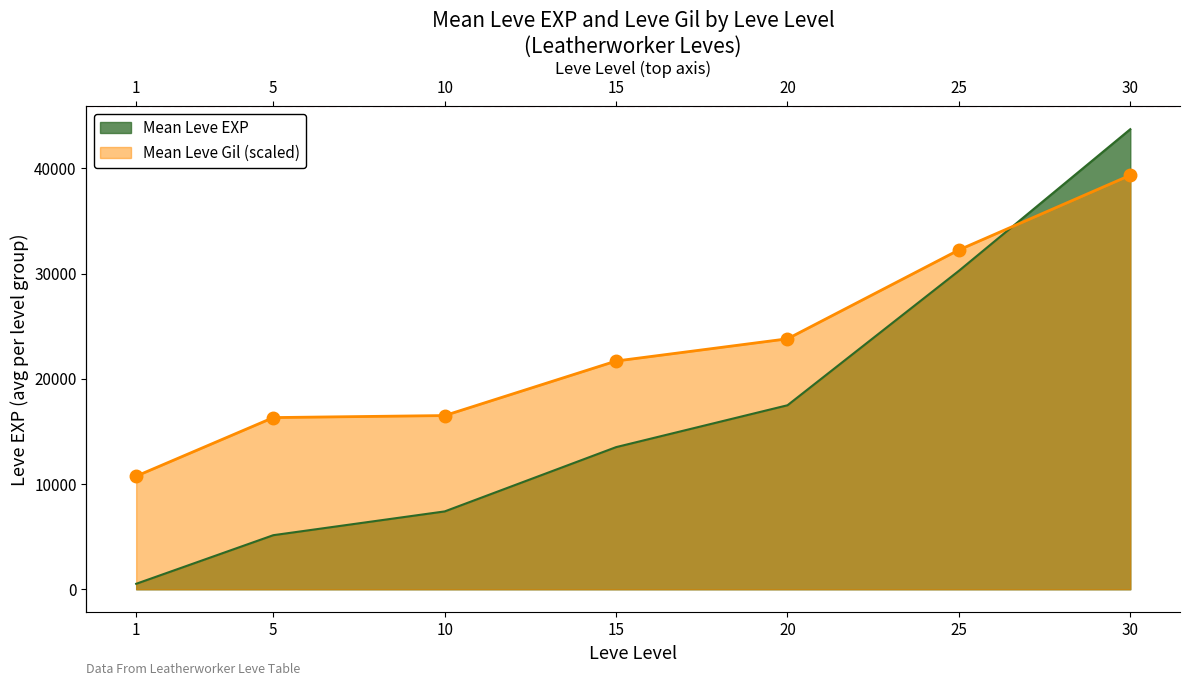

What is the ratio of the value at 10 to the value at 1?

14.2